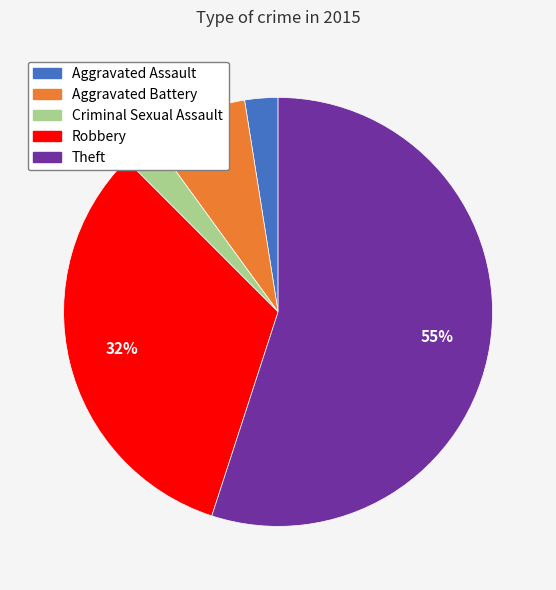

To the nearest percent, what portion does Robbery represent?

32%